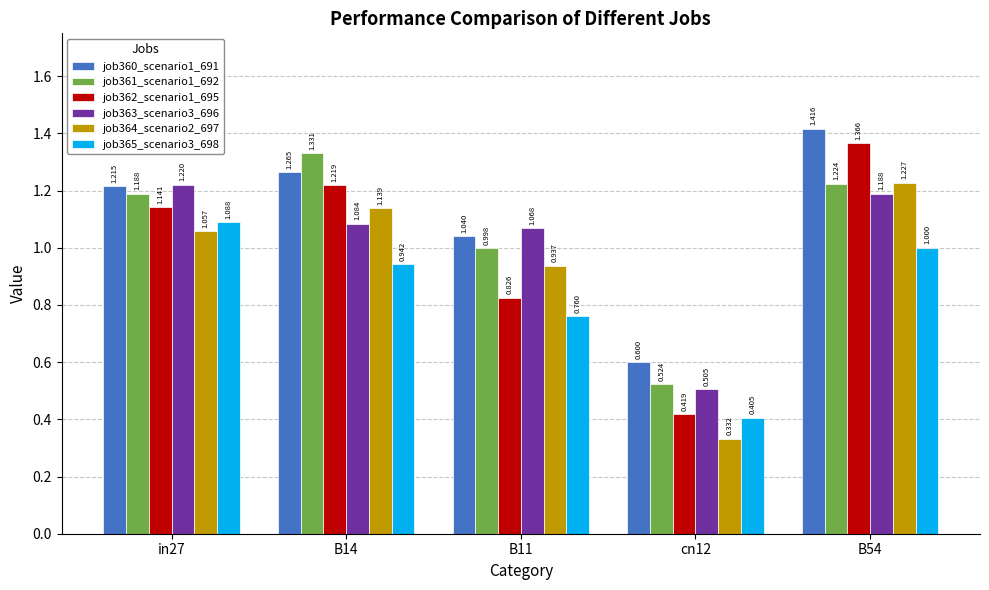

What is the total value across all series at in27?

6.9